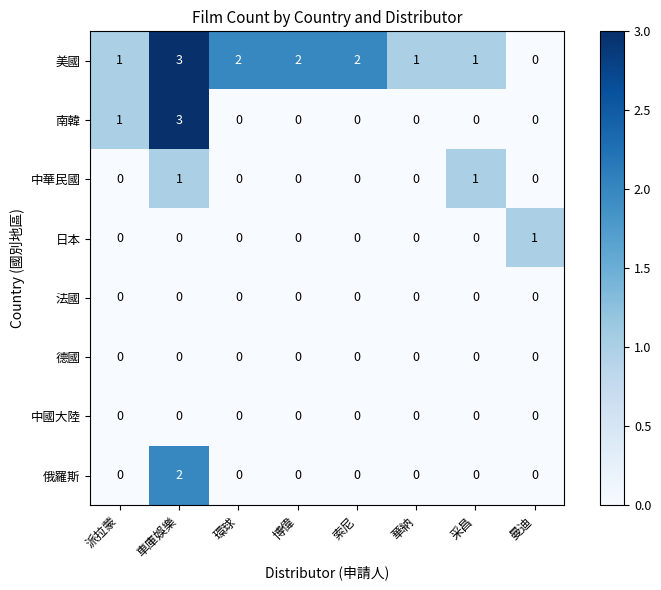

What is the difference between the highest and lowest values at 車庫娛樂?

3